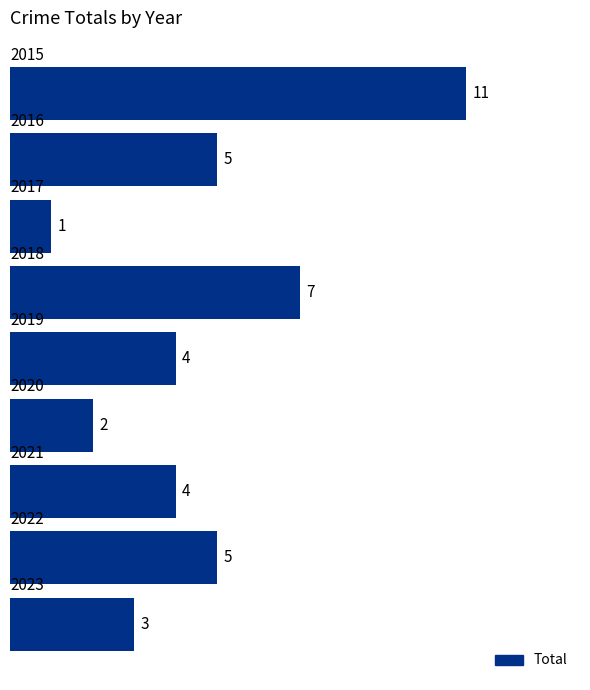

Count the values in the range 3 to 5.

5